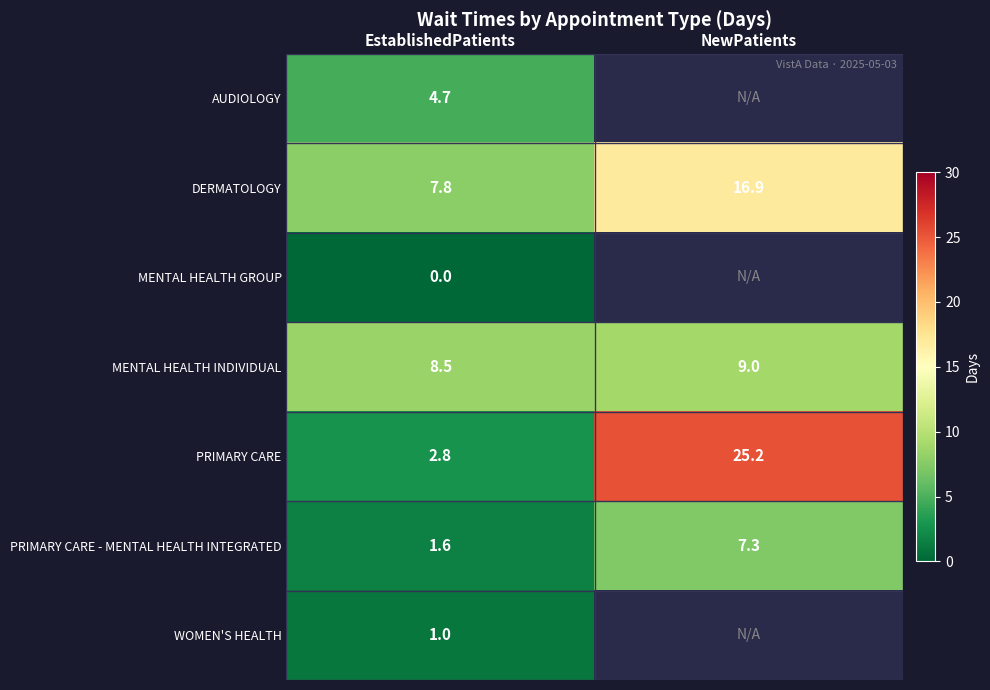

List the labels in order of DERMATOLOGY value, largest first.

NewPatients, EstablishedPatients